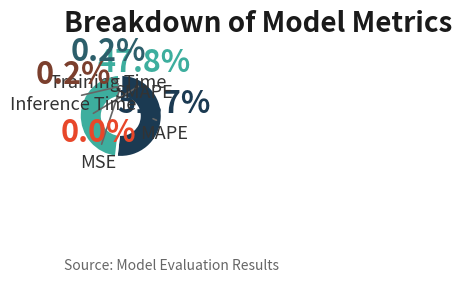

To the nearest percent, what is the average slice percentage?

20%